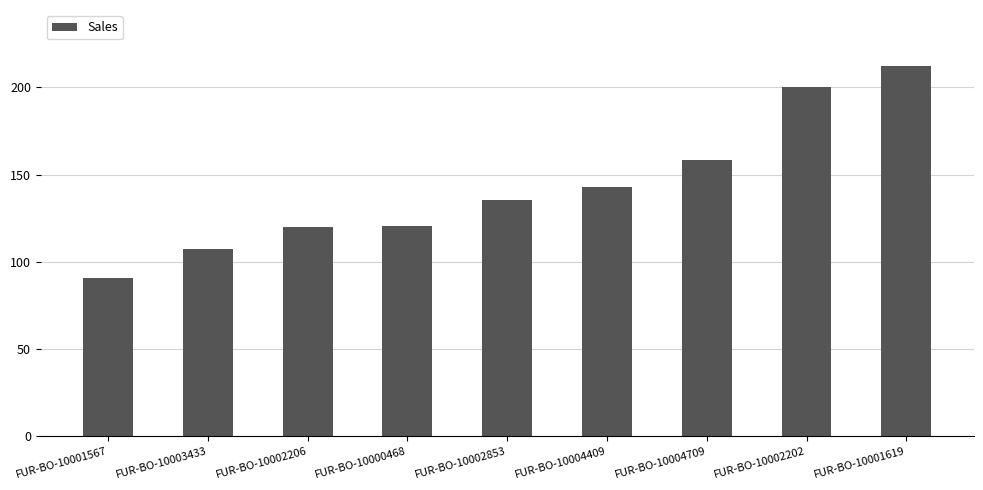

True or false: the data shows 158.5 at FUR-BO-10004709.

True